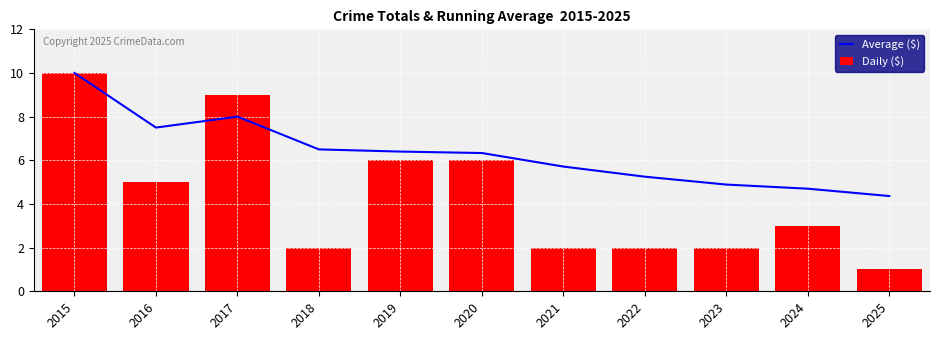

Reading left to right, what are all the values shown in this chart?

Average ($): 2015=10.0	2016=7.5	2017=8.0	2018=6.5	2019=6.4	2020=6.3	2021=5.7	2022=5.2	2023=4.9	2024=4.7	2025=4.4
Daily ($): 2015=10.0	2016=5.0	2017=9.0	2018=2.0	2019=6.0	2020=6.0	2021=2.0	2022=2.0	2023=2.0	2024=3.0	2025=1.0